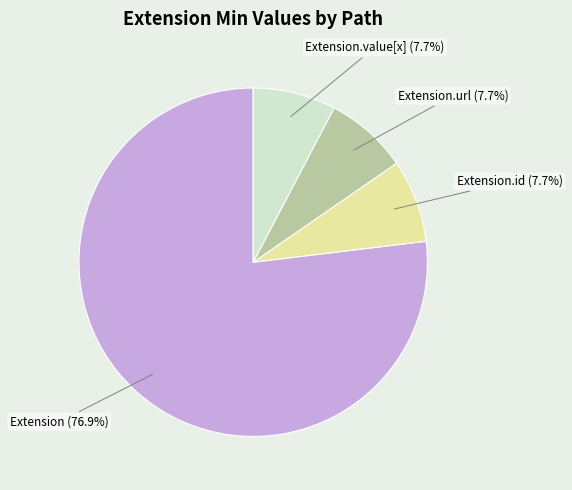

How many slices are in this pie chart?

4